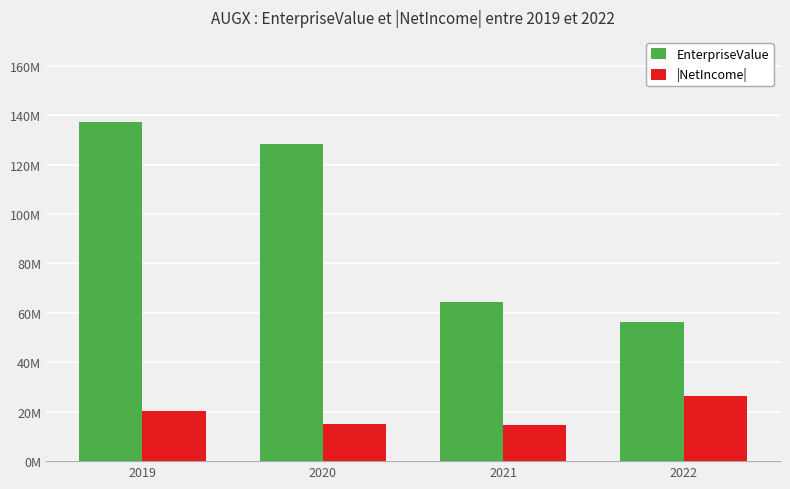

Which category has the lowest value in the EnterpriseValue series?

2022